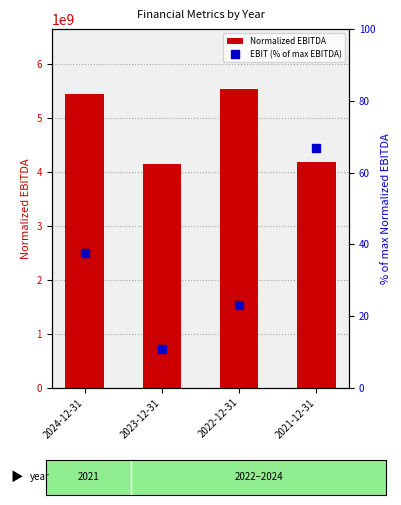

Read the EBIT (% of max EBITDA) value at 2021-12-31.

66.9